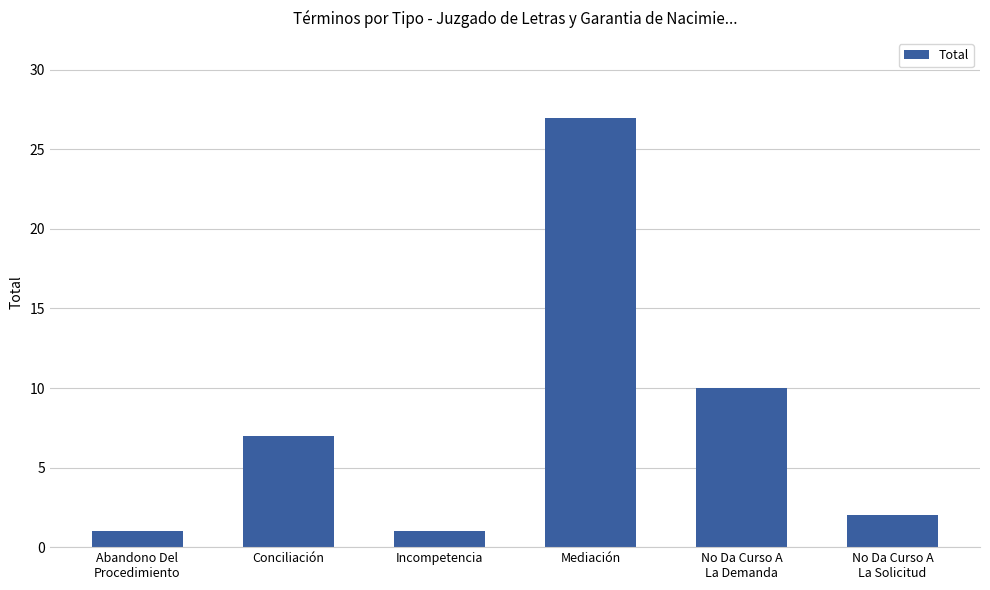

What is the average value?

8